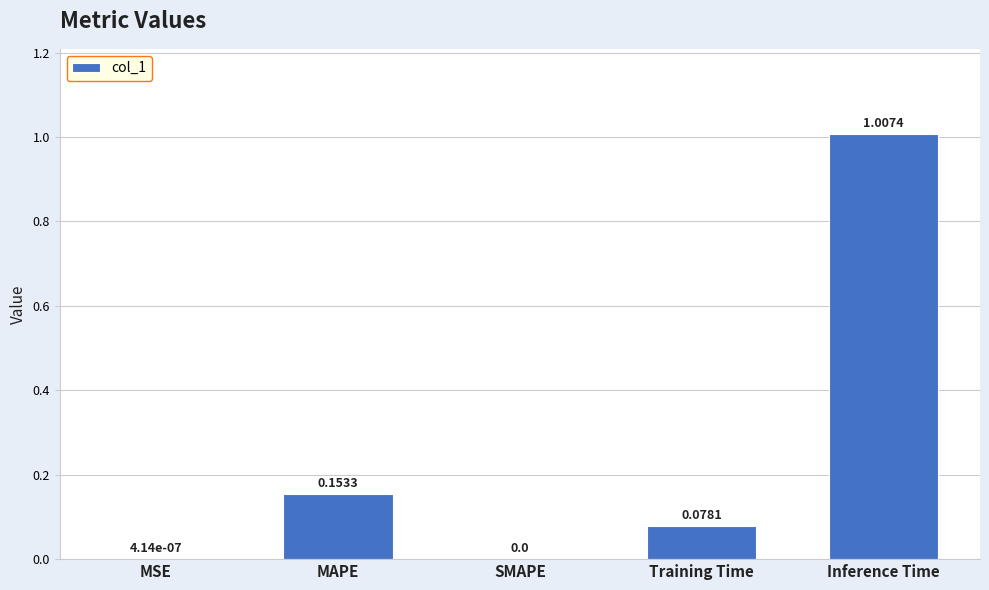

What is the change in value from SMAPE to Training Time?

+0.1